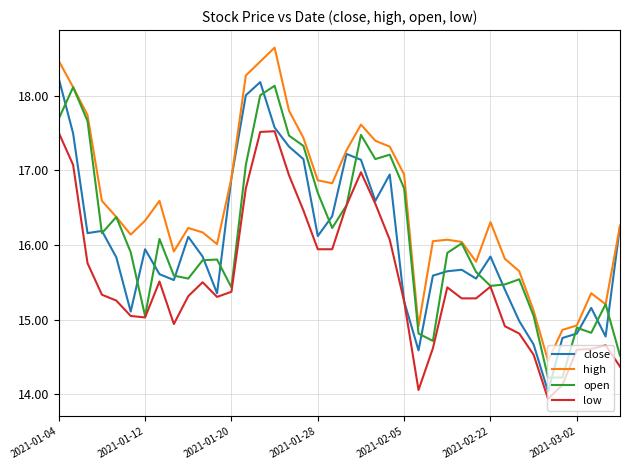

List the series in order of their peak value, lowest first.

low, open, close, high